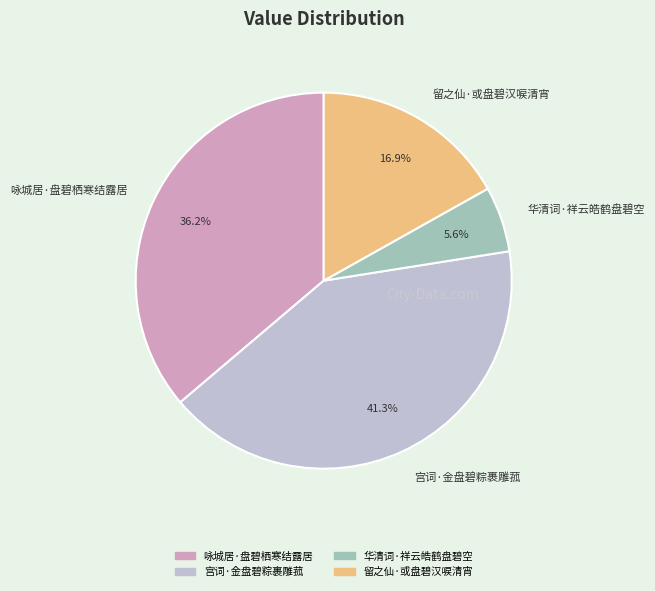

To the nearest percent, what portion does 宫词·金盘碧粽裹雕菰 represent?

41%